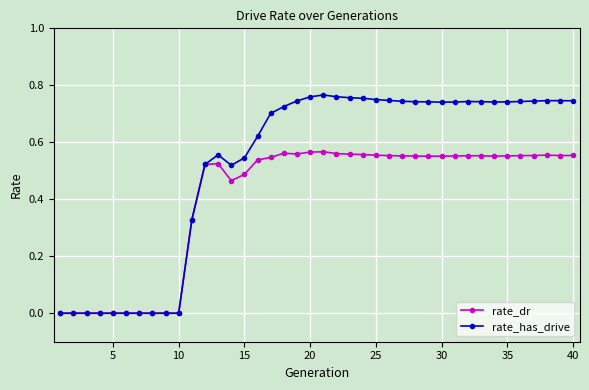

What is the sum of all rate_dr values?

16.2